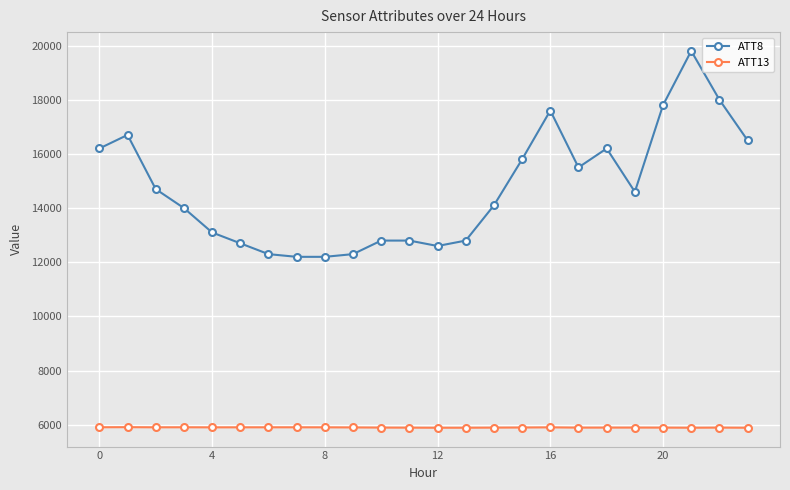

What is the value of the ATT13 point at the 7th from the left?

5906.8